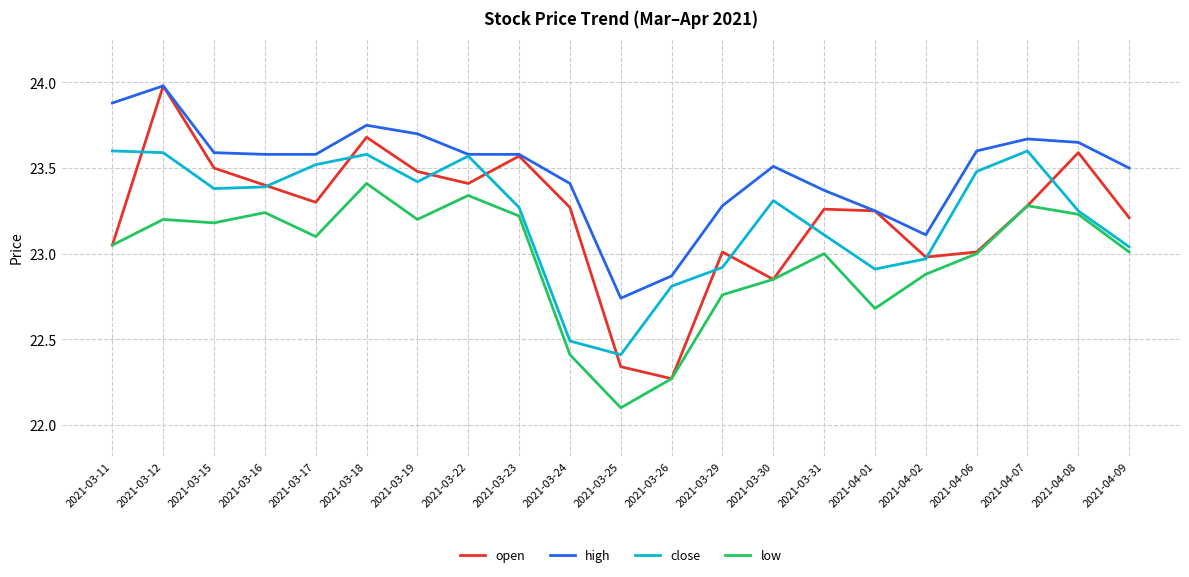

What is the smallest value displayed?

22.1